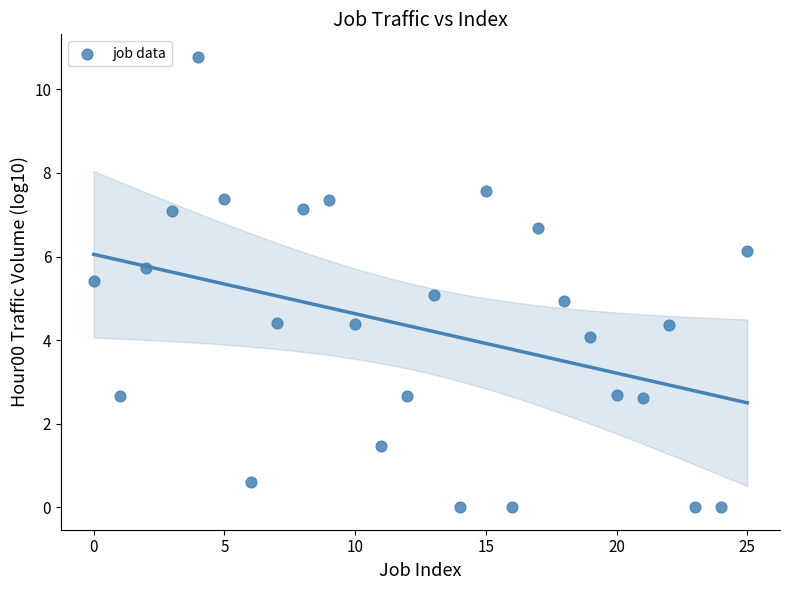

What is the range of Y values (max minus min)?

10.8